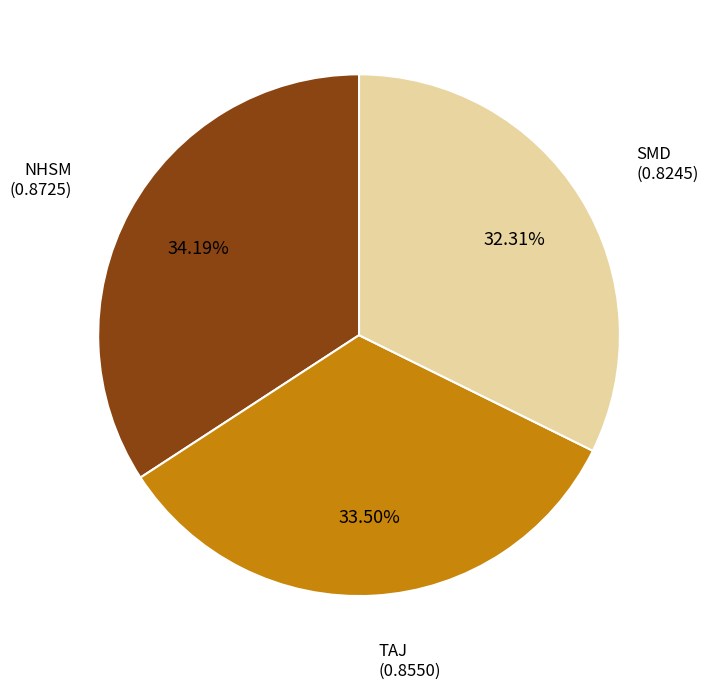

Is there any slice that represents more than half of the pie?

No